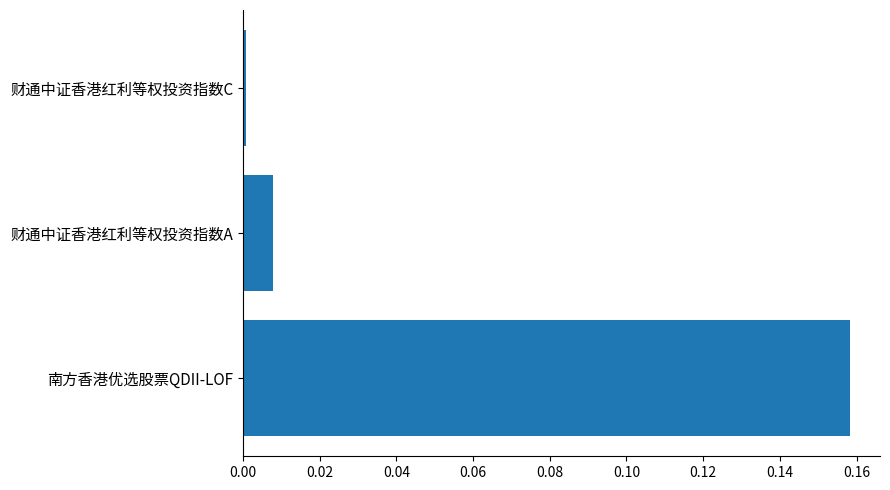

True or false: the data shows 0.0 at 财通中证香港红利等权投资指数C.

True